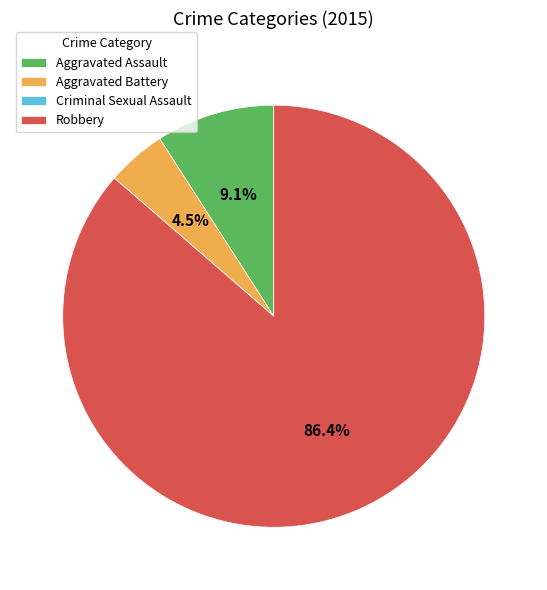

Which category has the biggest portion of the pie?

Robbery